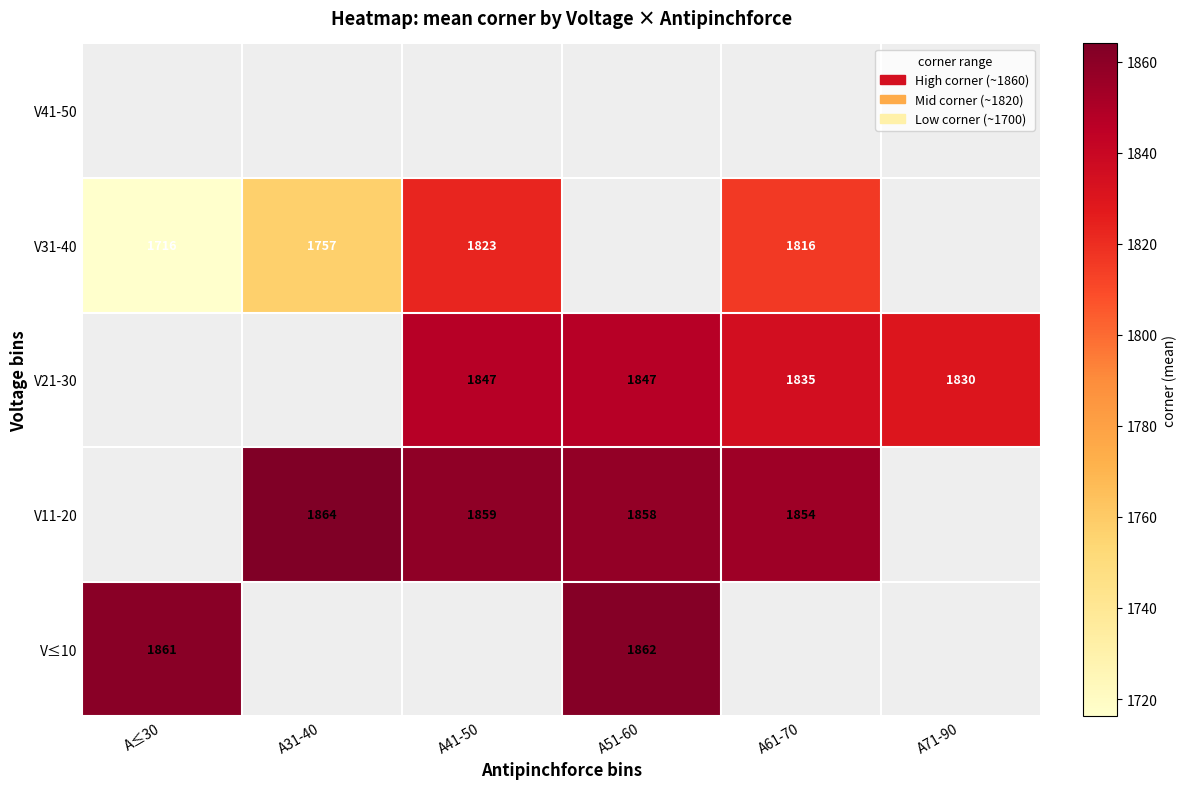

The V31-40 series shows 888 at A≤30. True or false?

False